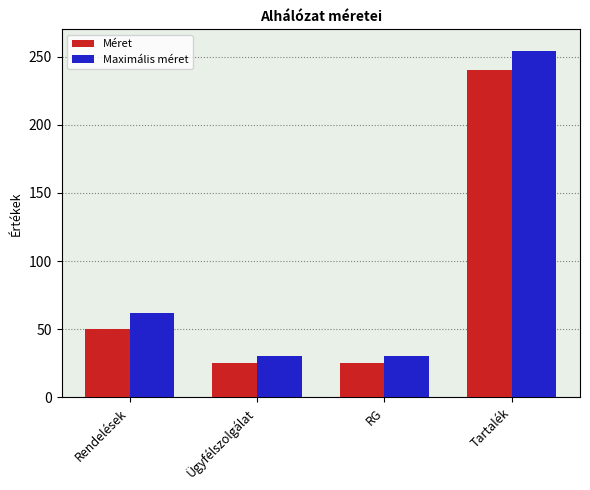

Reading right to left, list all the values displayed in this chart.

Méret: 240	25	25	50
Maximális méret: 254	30	30	62